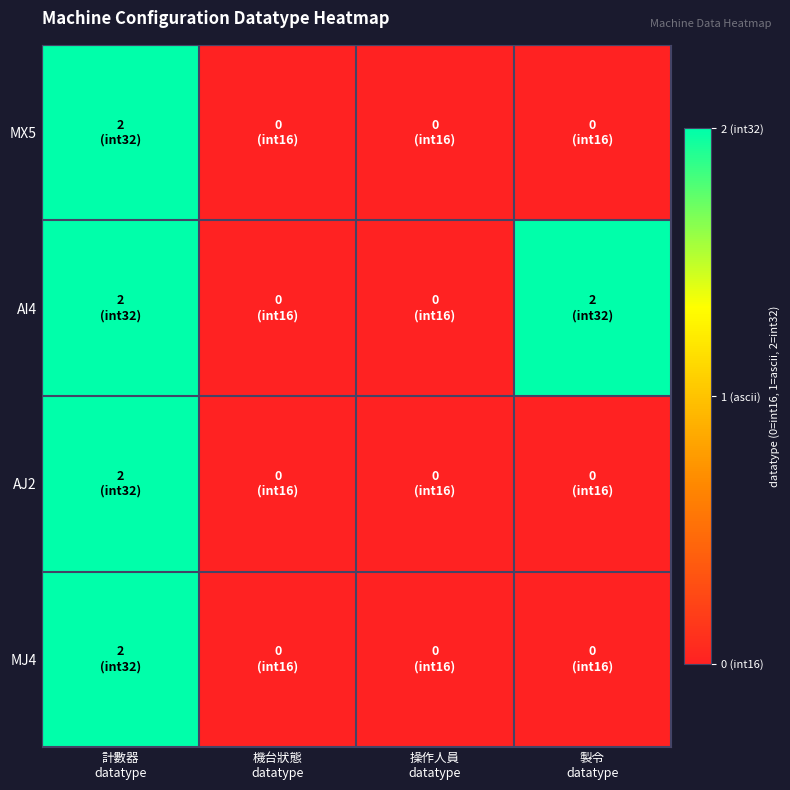

Reading right to left, what are all the values shown in this chart?

MX5: 製令
datatype=0	操作人員
datatype=0	機台狀態
datatype=0	計數器
datatype=2
AI4: 製令
datatype=2	操作人員
datatype=0	機台狀態
datatype=0	計數器
datatype=2
AJ2: 製令
datatype=0	操作人員
datatype=0	機台狀態
datatype=0	計數器
datatype=2
MJ4: 製令
datatype=0	操作人員
datatype=0	機台狀態
datatype=0	計數器
datatype=2